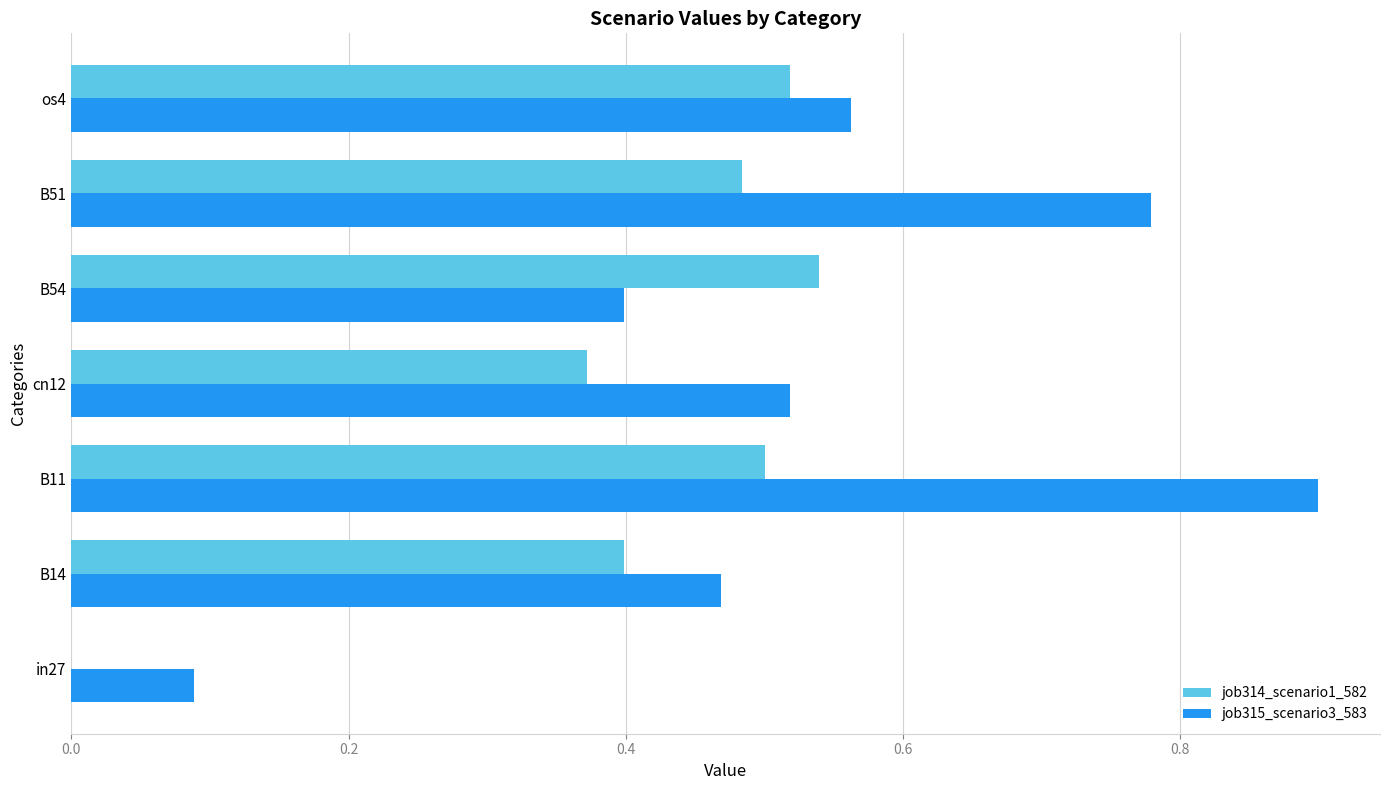

Which series has the largest total across all categories?

job315_scenario3_583